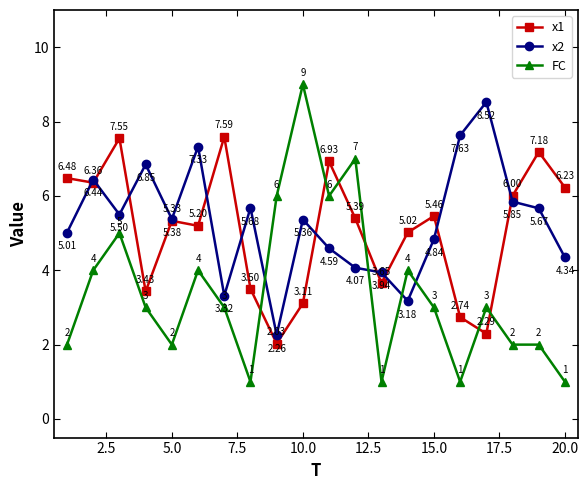

After their last crossing, which series has the higher values: FC or x1?

x1